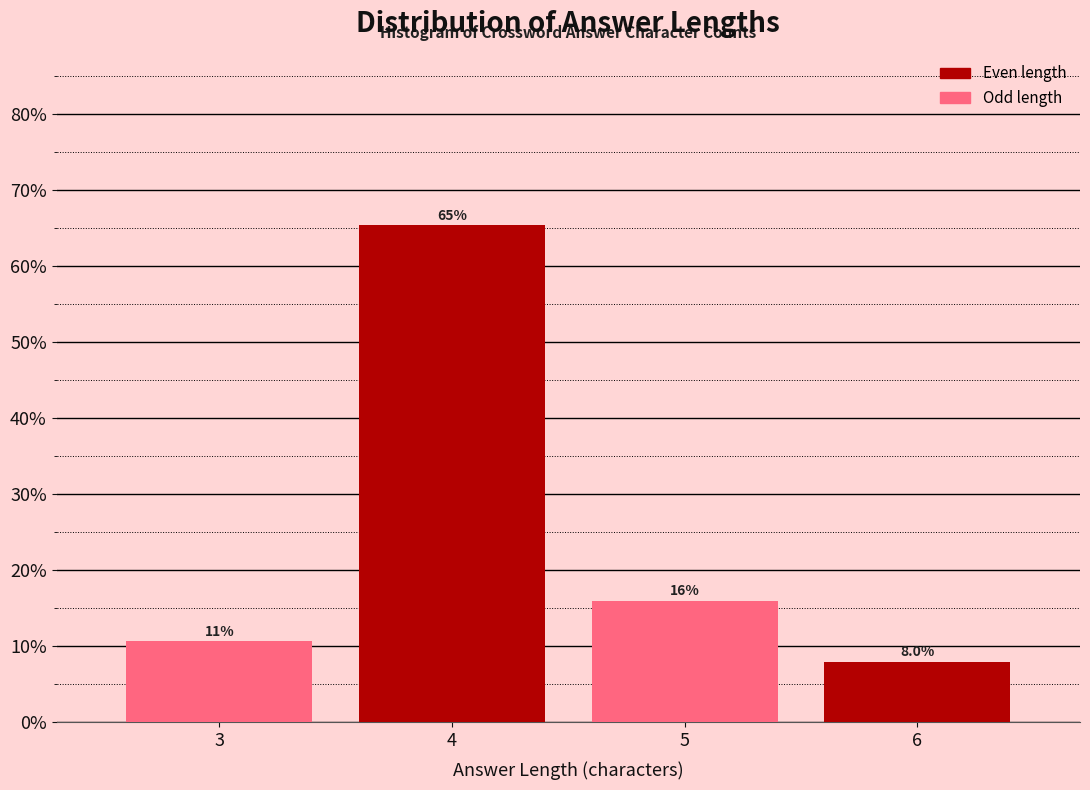

Reading right to left, what are all the values shown in this chart?

8.0	16.0	65.3	10.7